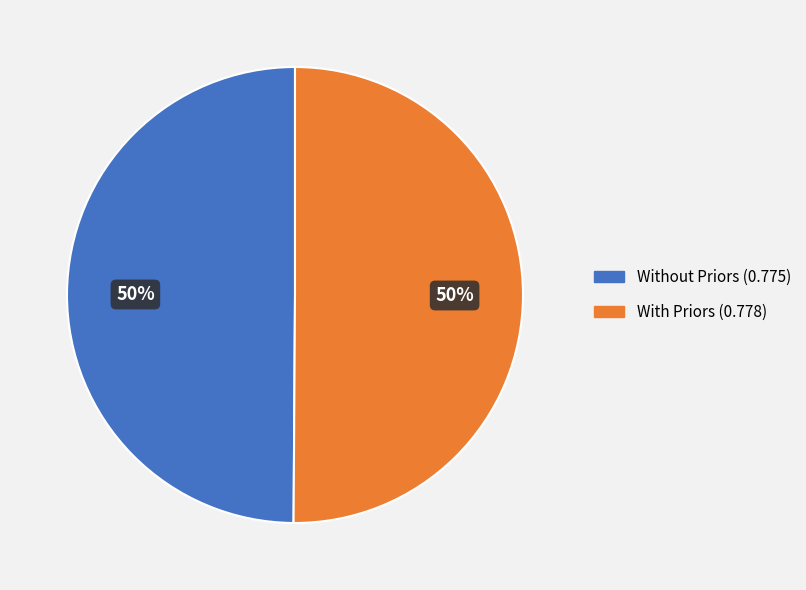

Is it true that metrics_sim_without_priors.json is 50% of the pie?

True